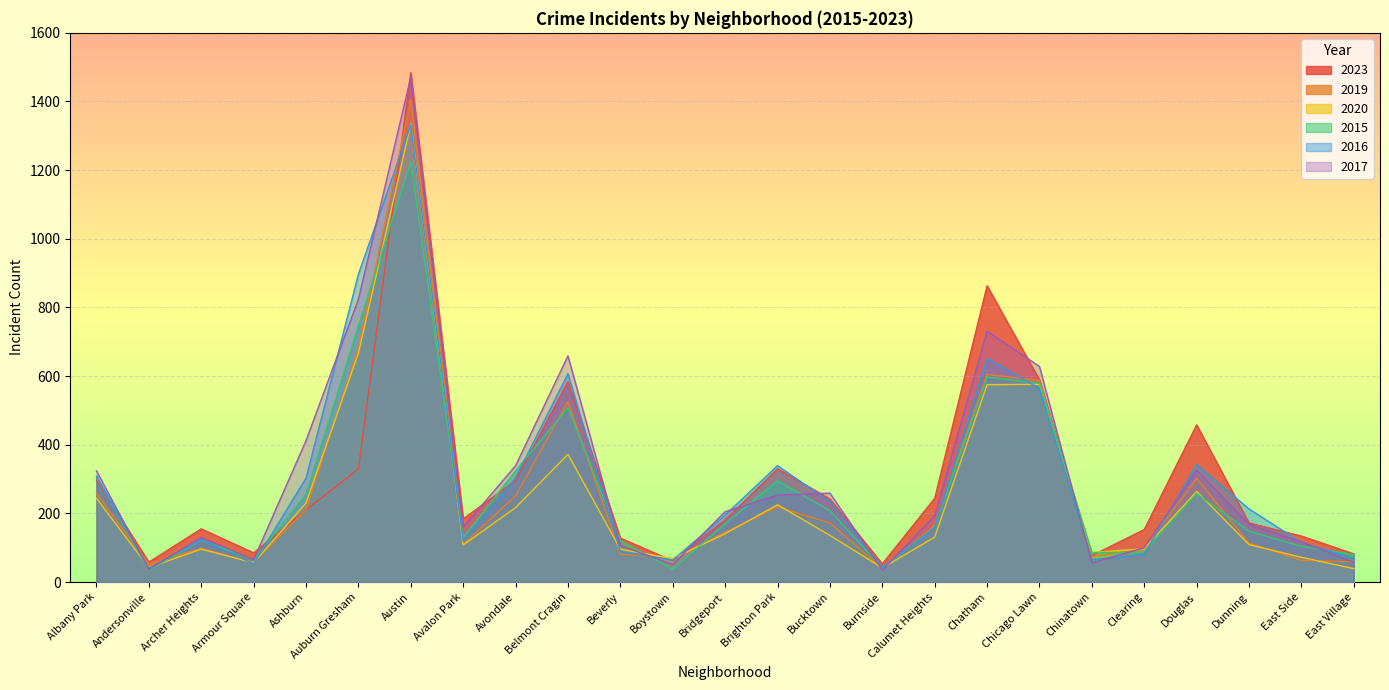

What position from the left is Calumet Heights?

17